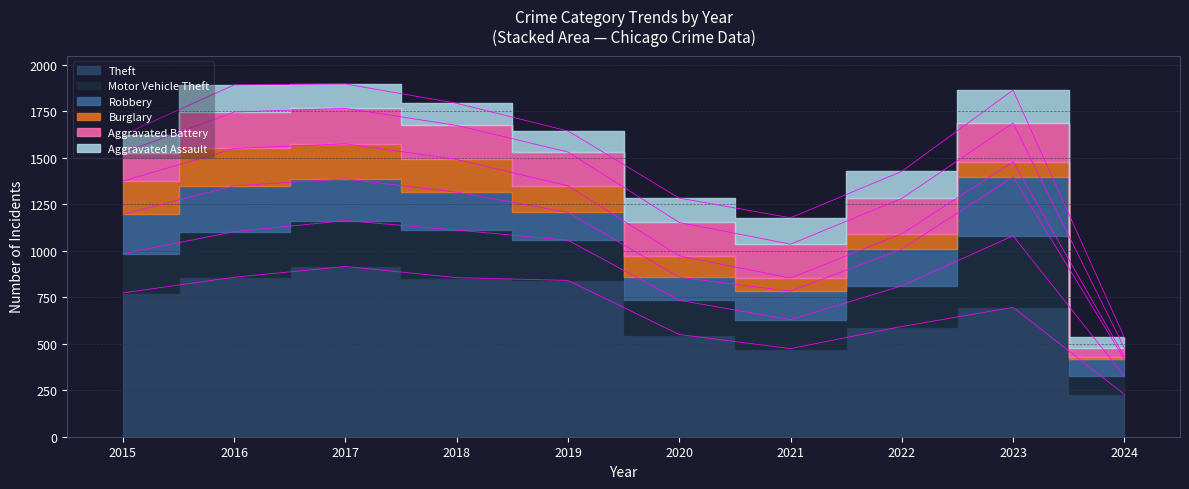

True or false: Aggravated Battery and Robbery intersect in this chart.

True